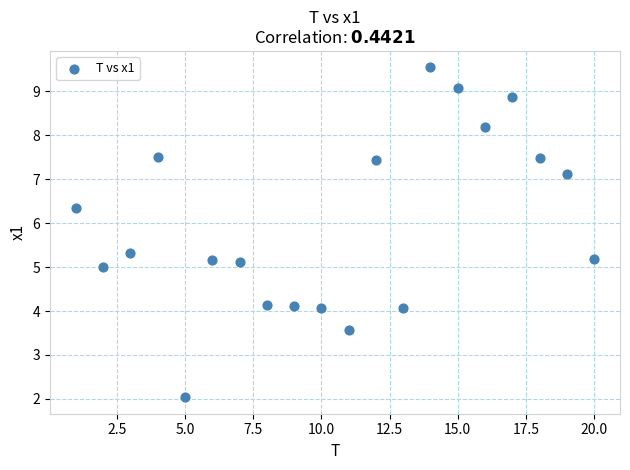

What is the range of X values (max minus min)?

19.0